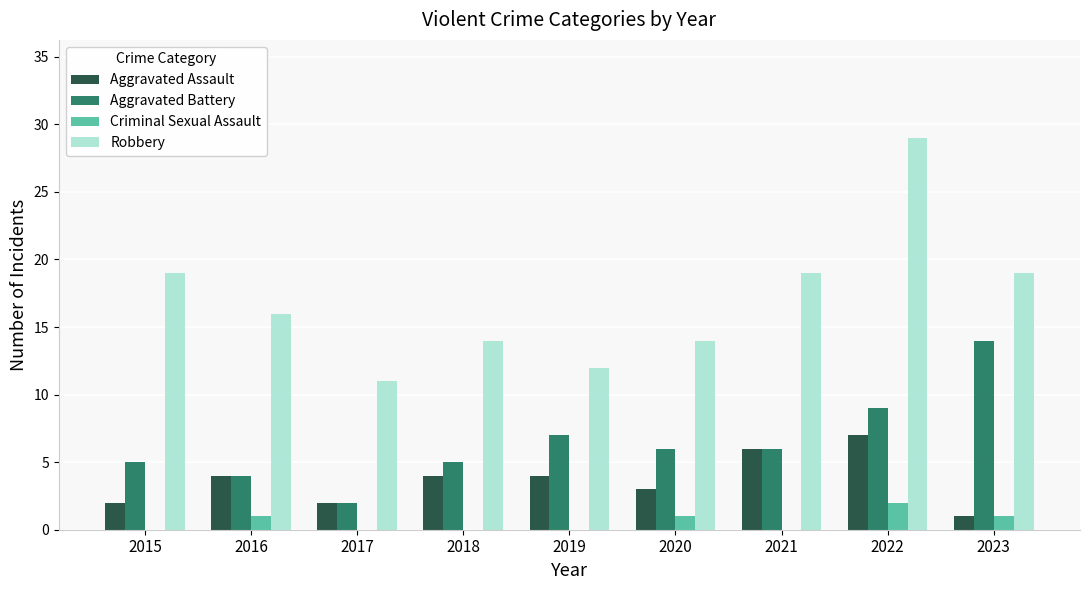

At which category is the sum across all series the highest?

2022